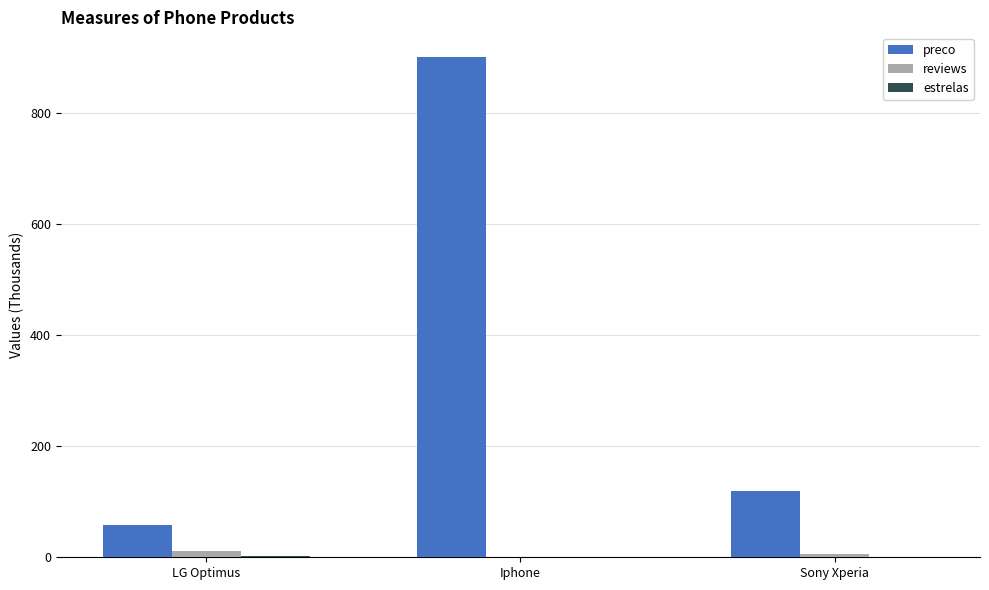

How many groups of bars are there?

3